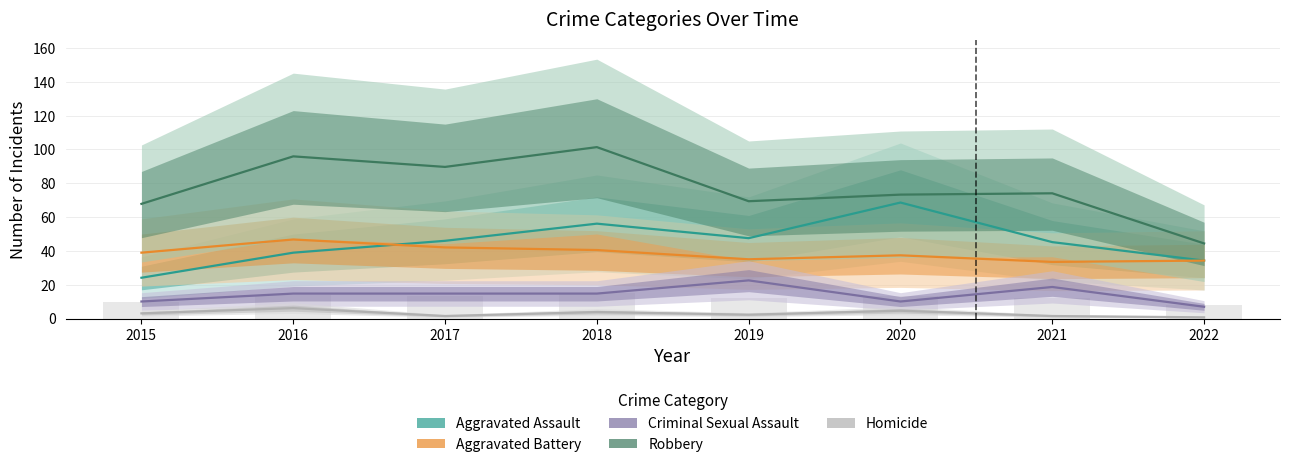

True or false: Criminal Sexual Assault has a value of 10.1 at 2020.

True